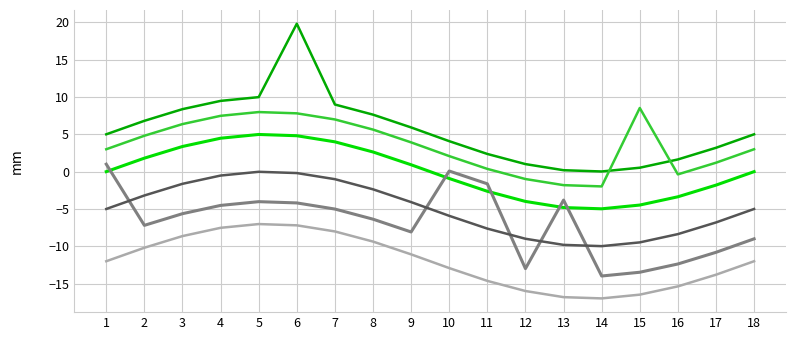

What is the greatest value displayed?

19.8